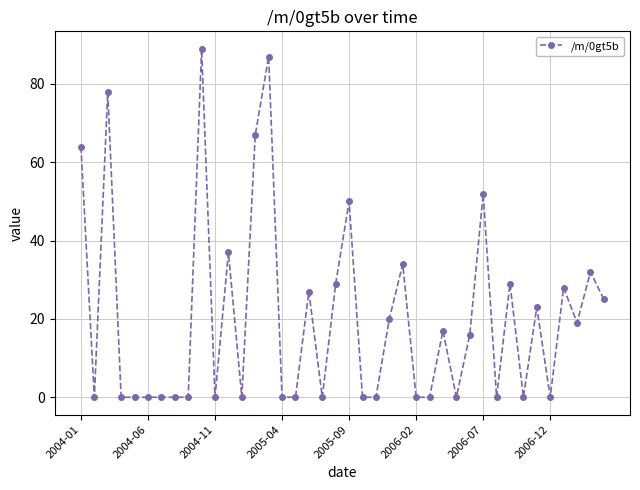

Does the chart have visible grid lines?

Yes